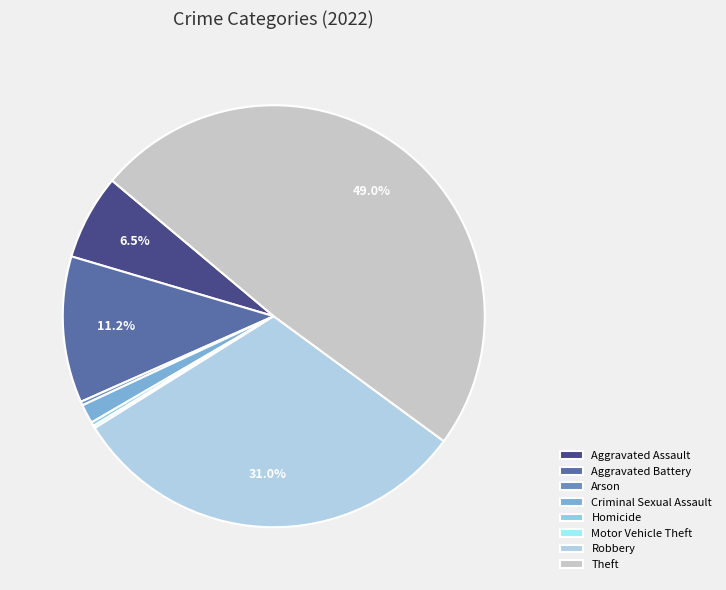

Count the number of slices in the pie.

8